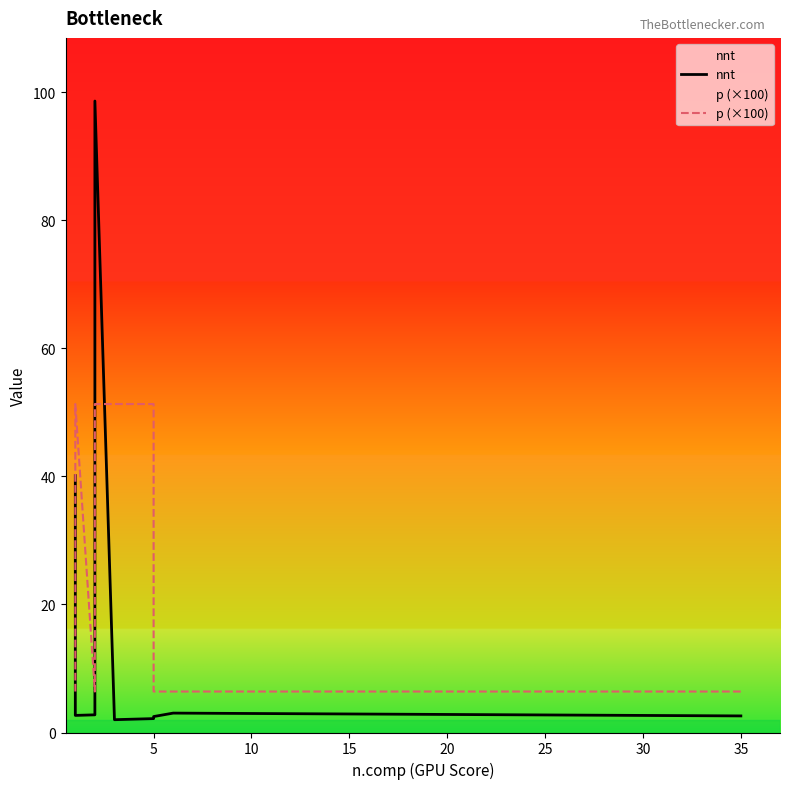

What is the difference between the highest and lowest values at 5?

49.1